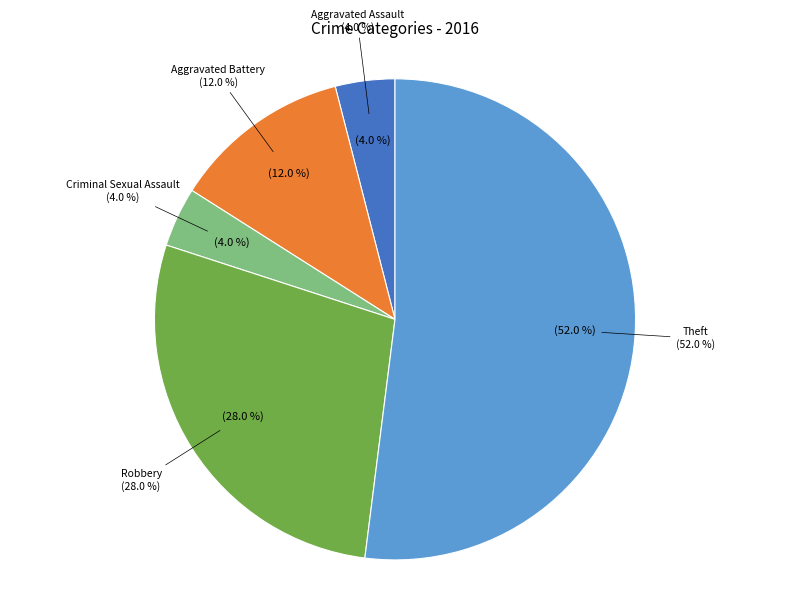

Is the sum of Robbery and Theft greater than half?

Yes